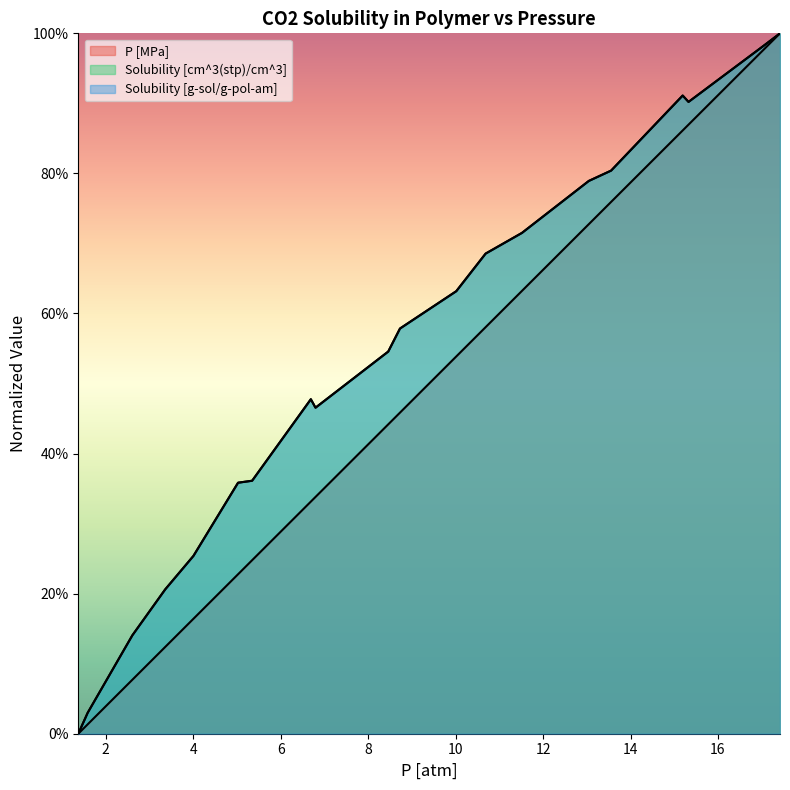

What is the sum of the Solubility [cm^3(stp)/cm^3] values at 1.58867875152234 and 5.34810222137227?

0.4